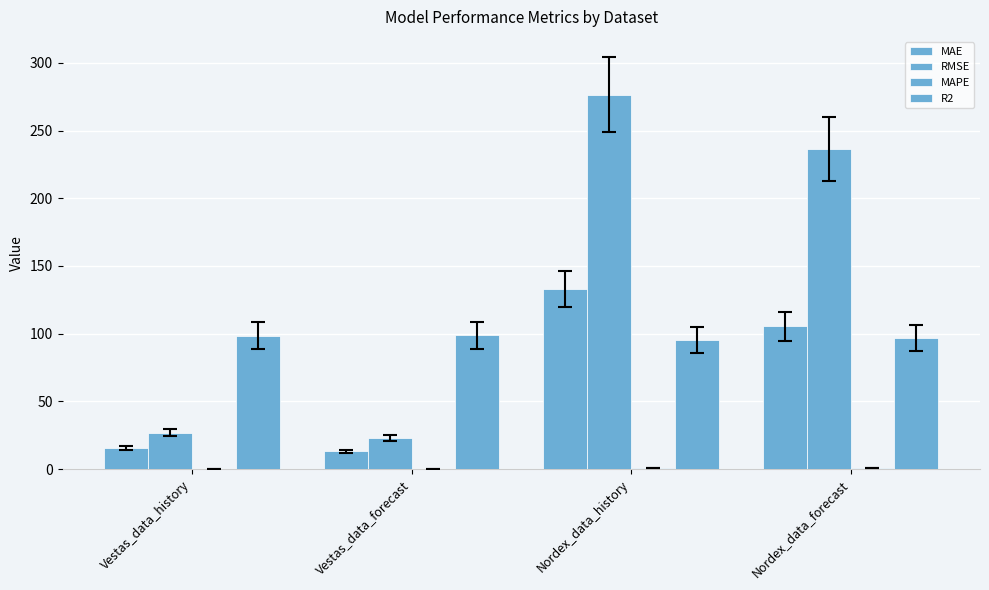

Count the number of categories in the chart.

4